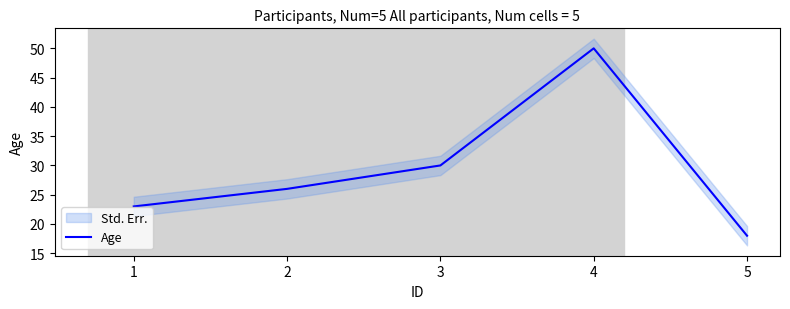

What is the value of the 1st point from the left?

23